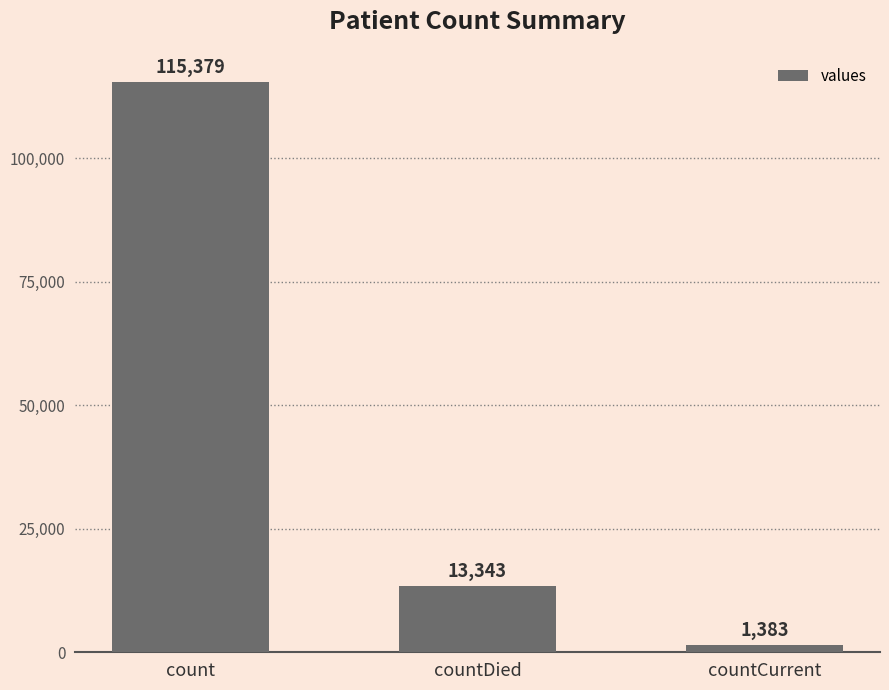

What is the average value?

43368